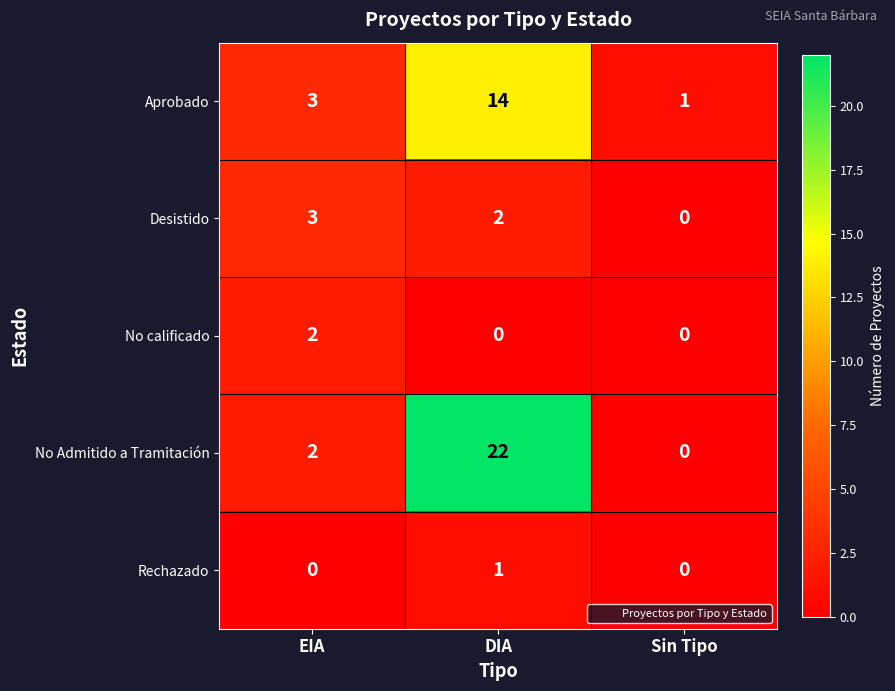

What is the spread (max minus min) of values at DIA?

22